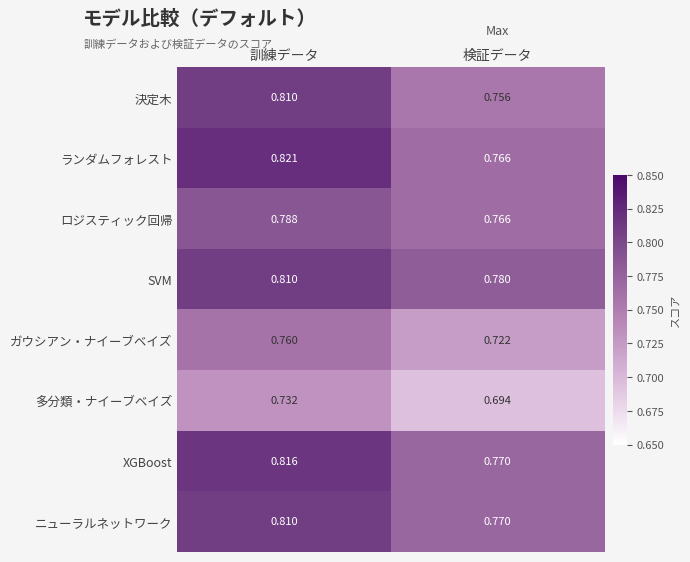

At which category is the sum across all series the highest?

訓練データ